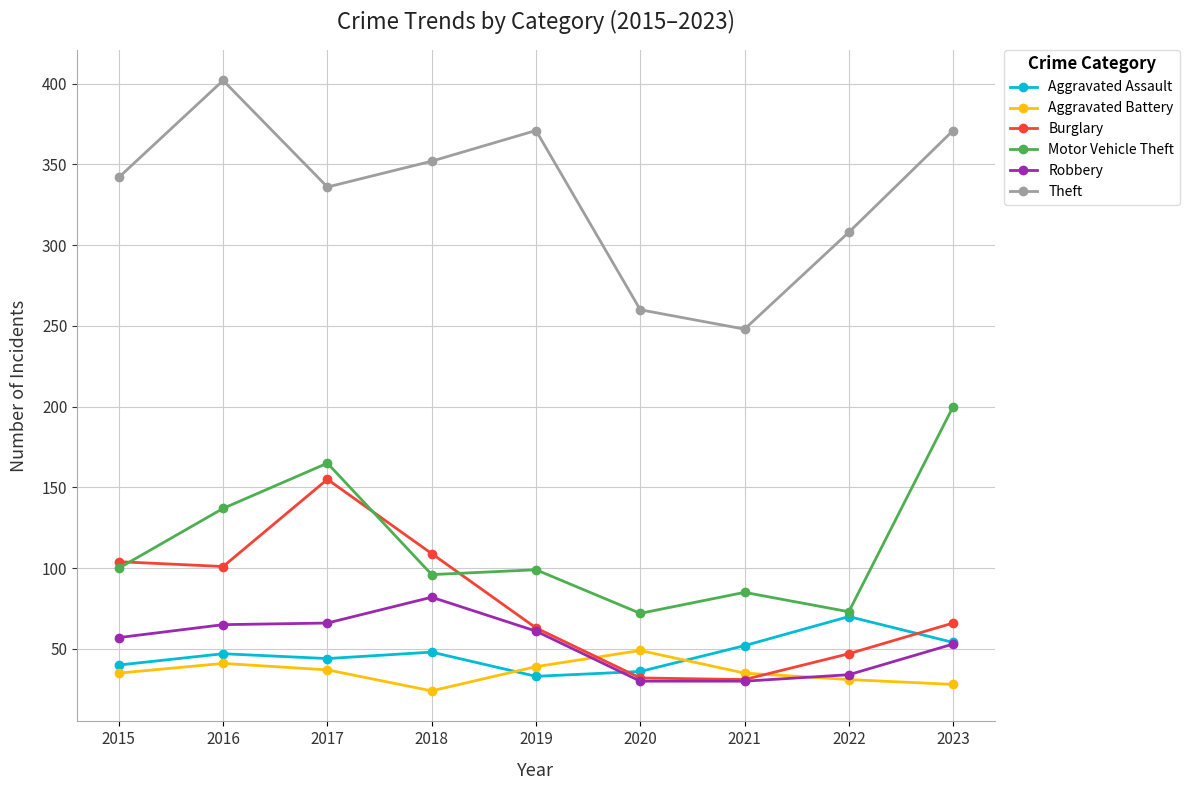

Rank the series by their maximum value, from highest to lowest.

Theft, Motor Vehicle Theft, Burglary, Robbery, Aggravated Assault, Aggravated Battery